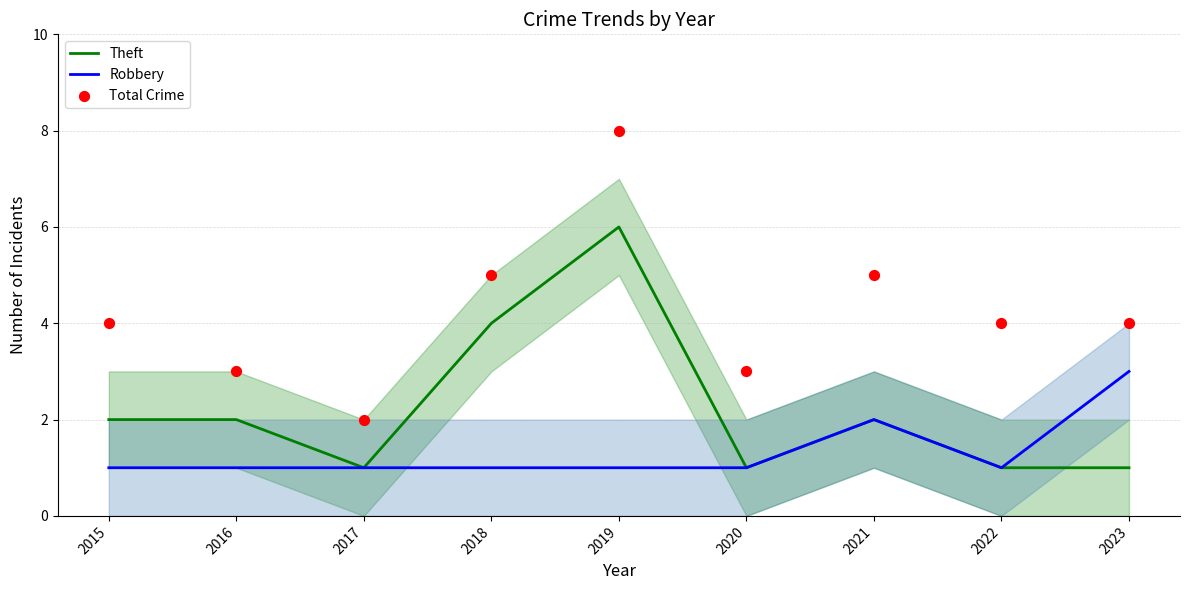

Is the value of Total Crime at 2023 greater than the value of Robbery at 2017?

Yes